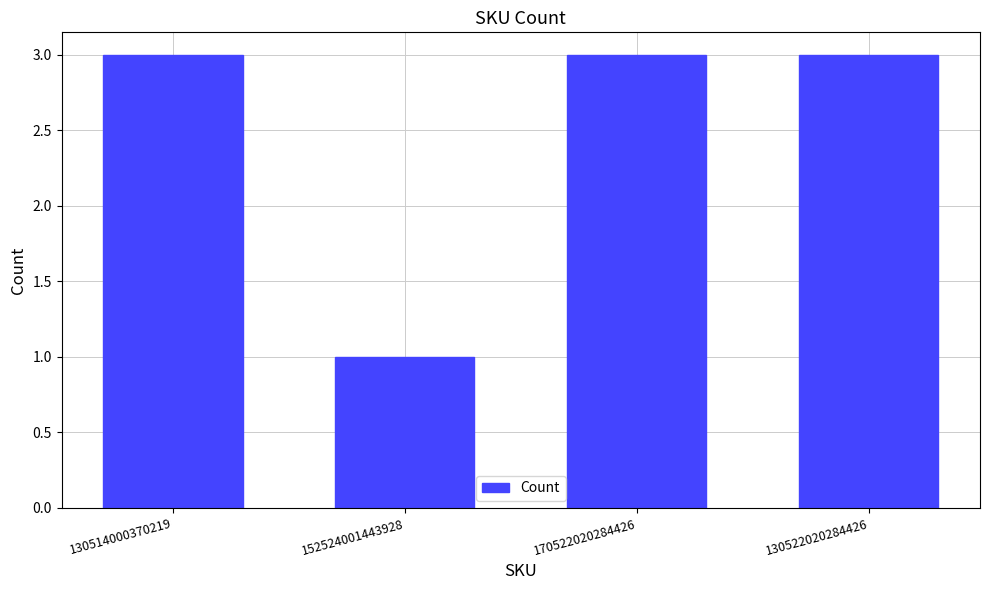

Is it true that the value at 130514000370219 is 5?

False